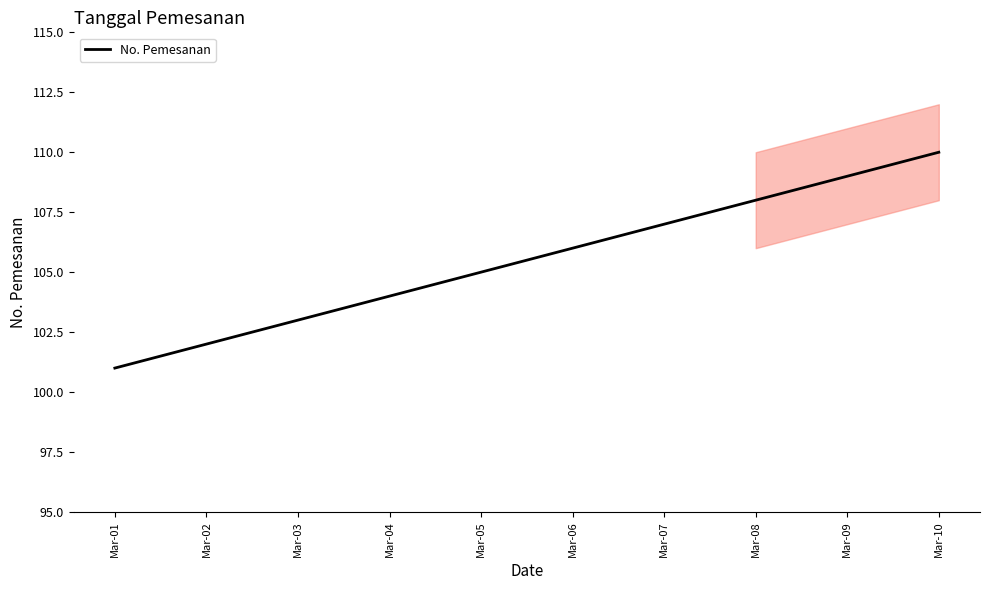

What is the change in value from Mar-04 to Mar-05?

+1